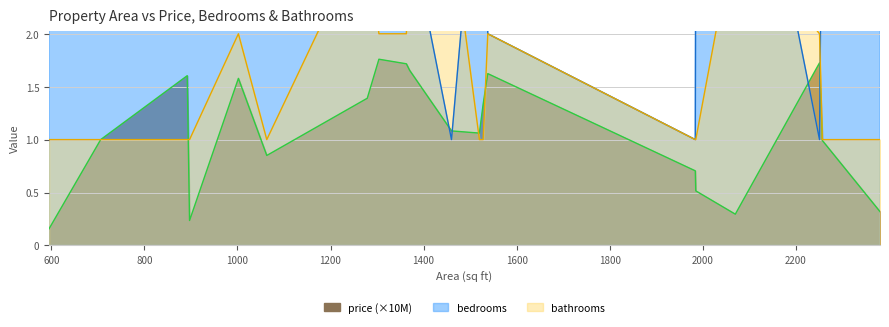

What is the minimum value for price?

0.2